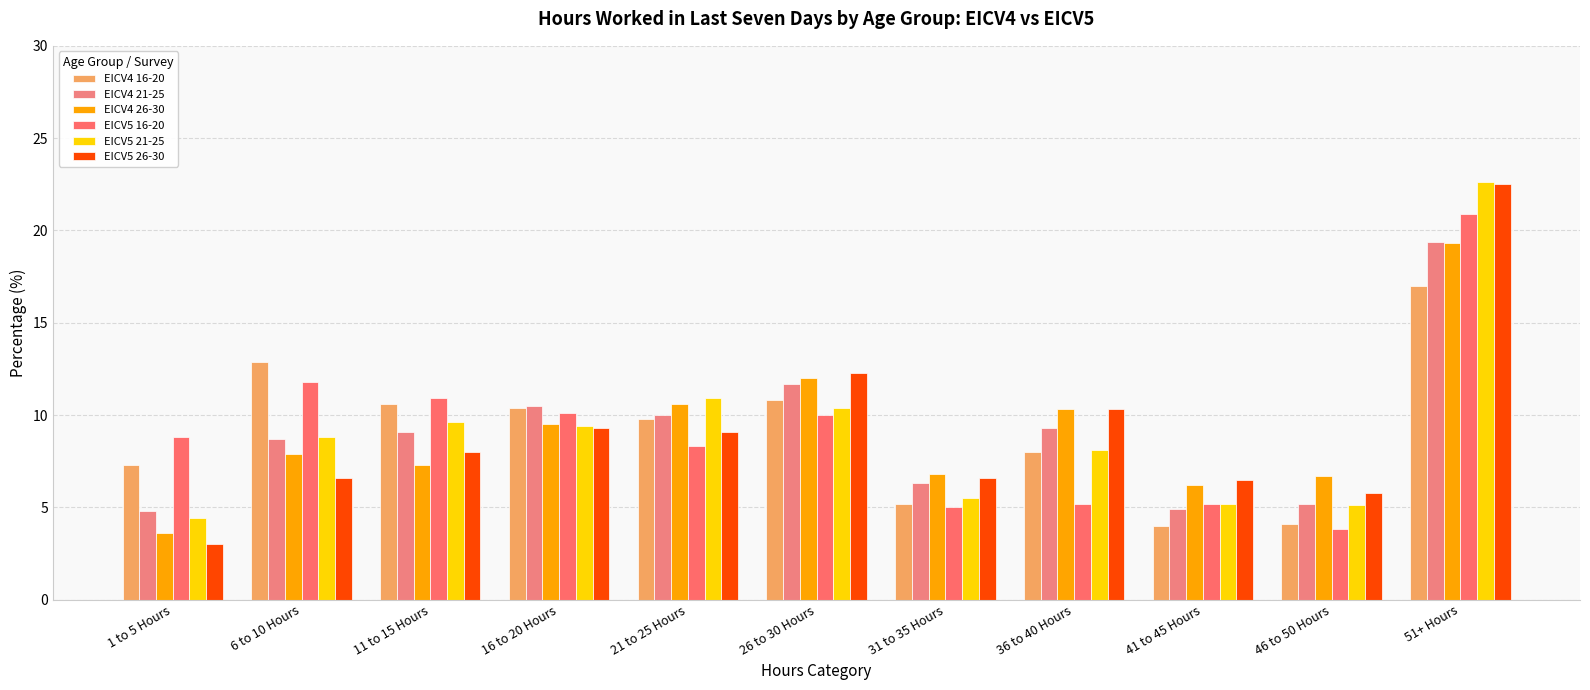

What is the sum of all EICV4 26-30 values?

100.2